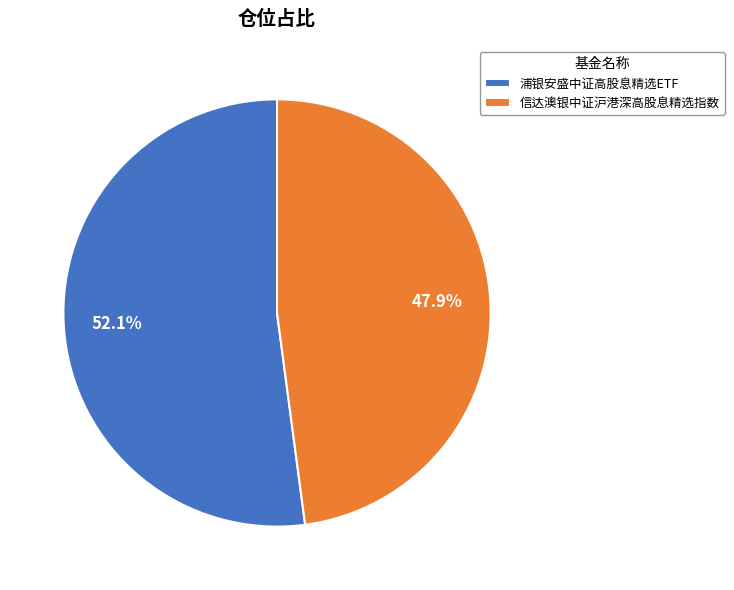

To the nearest percent, what is the combined percentage of 浦银安盛中证高股息精选ETF and 信达澳银中证沪港深高股息精选指数?

100%